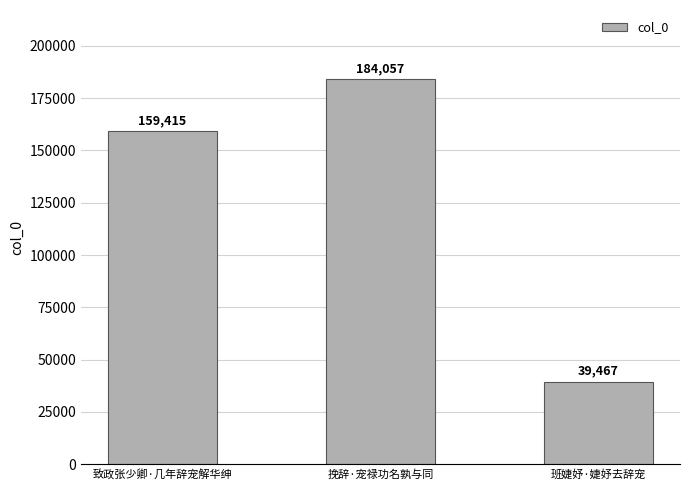

Count the values in the range 39467 to 184057.

3